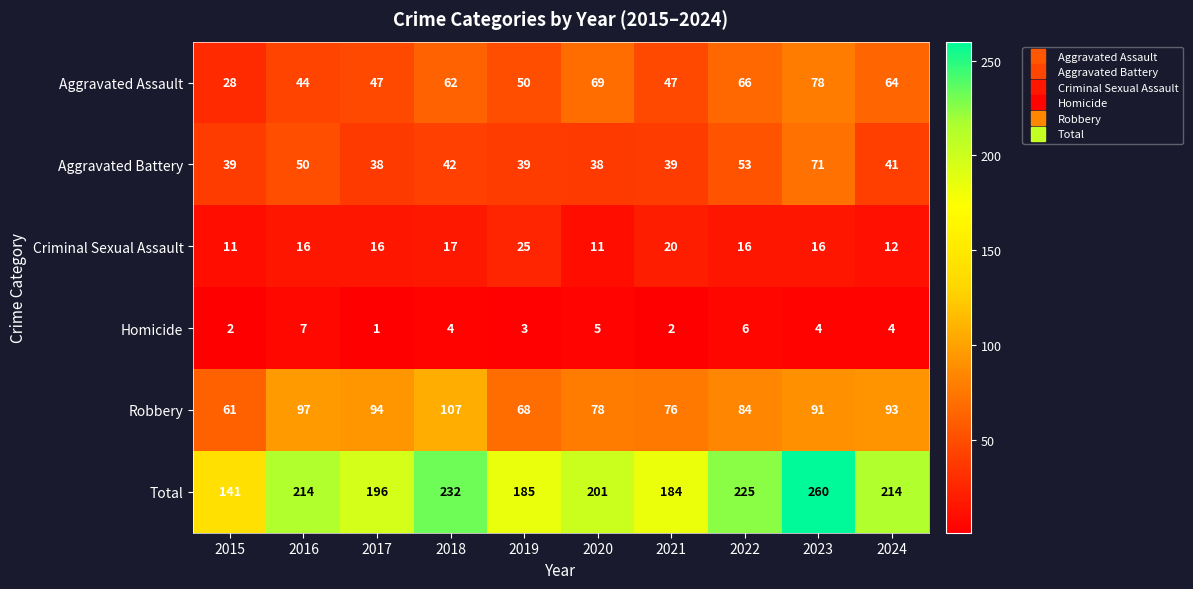

Which category has the lowest value across all series?

2017